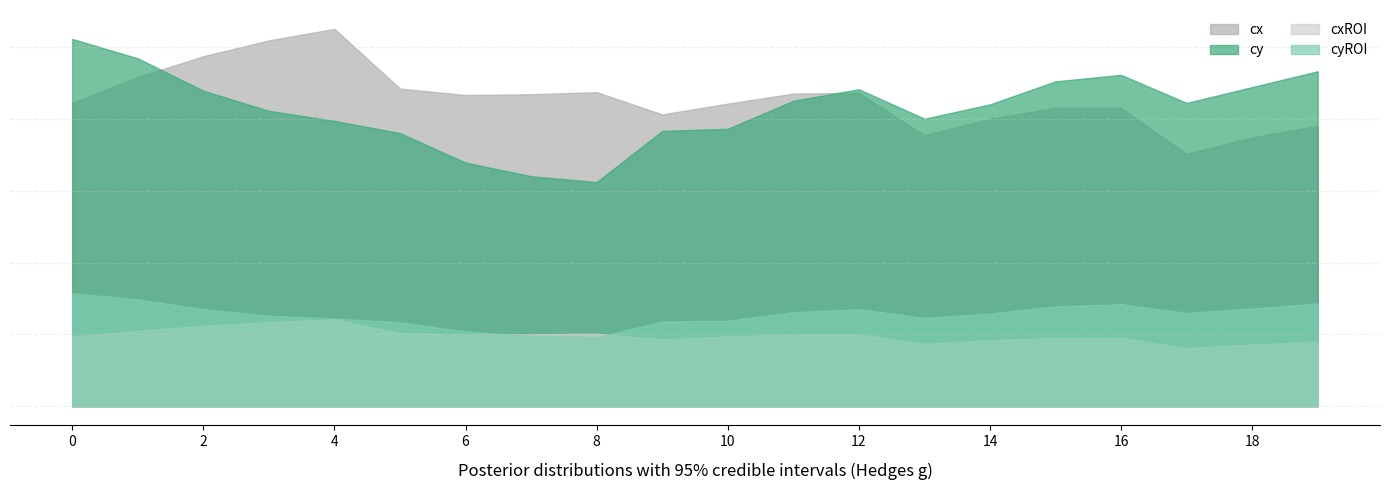

Between 12 and 19, which is larger?

12